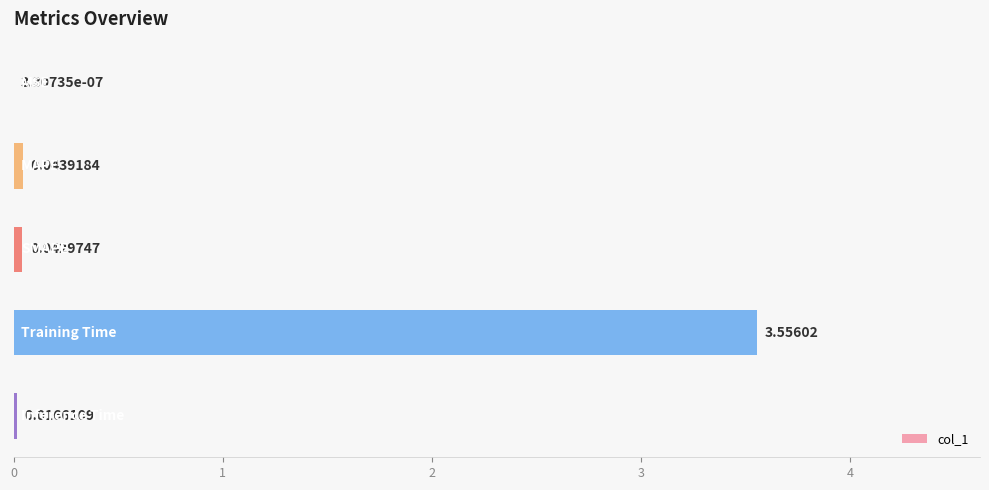

What is the sum of all values?

3.7